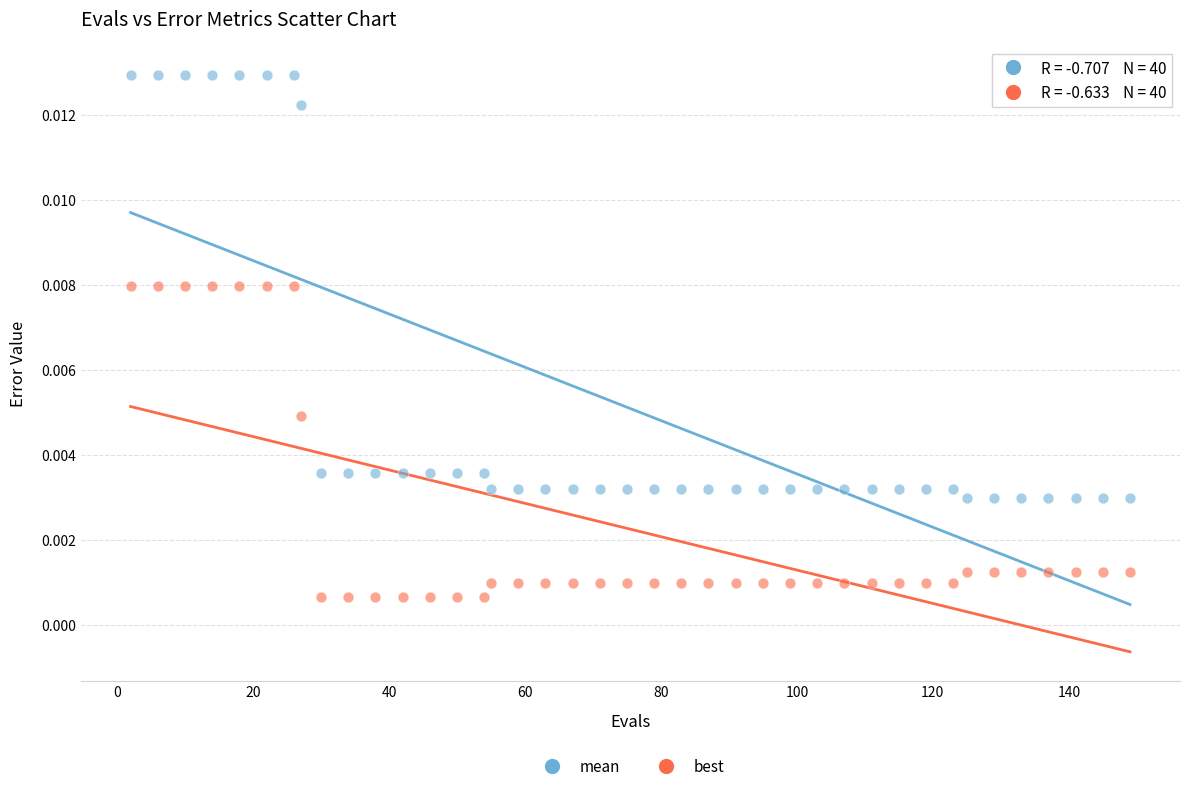

Which series has the largest Y range (max minus min)?

mean